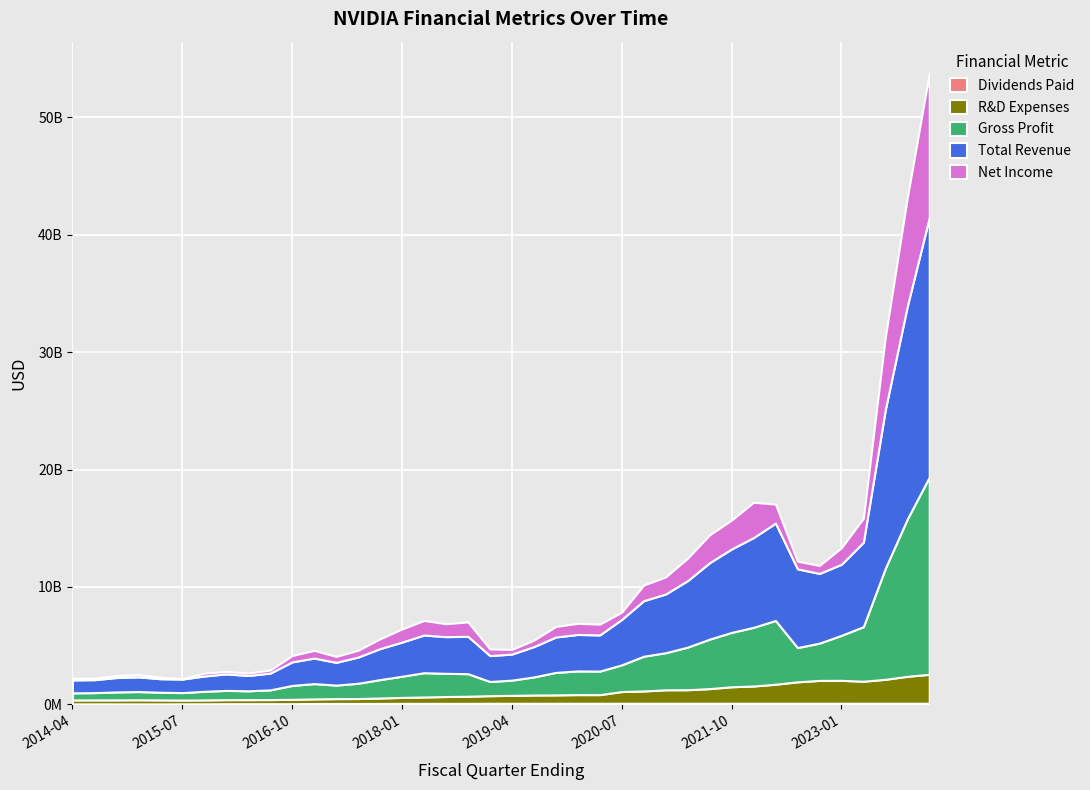

At how many categories does at least one series exceed 9654020247?

3